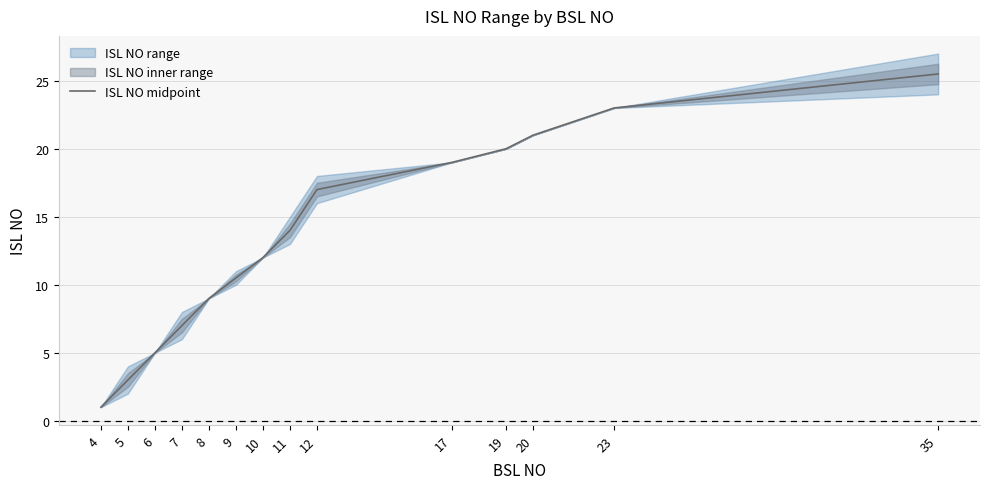

True or false: there are more than 1 points higher than both neighbors.

False